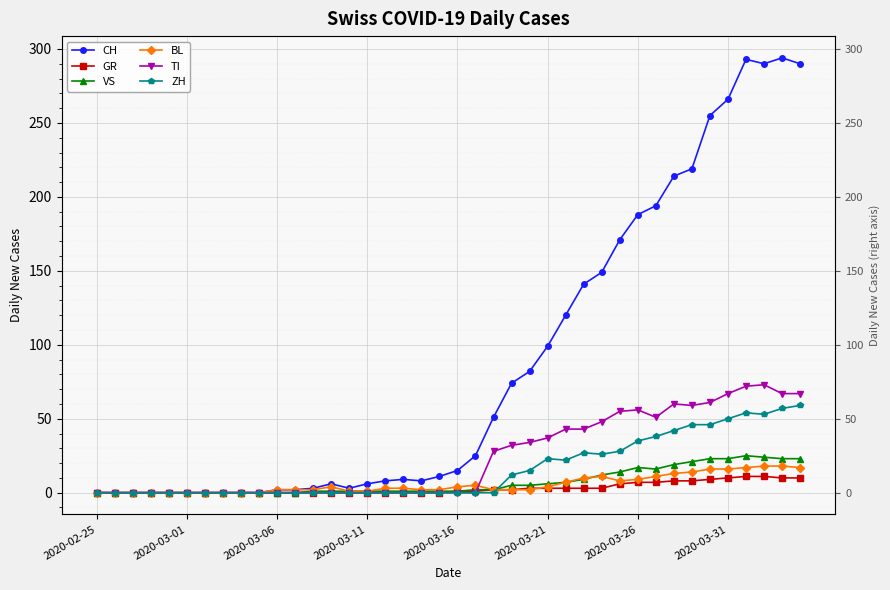

True or false: GR and VS cross at least once.

False